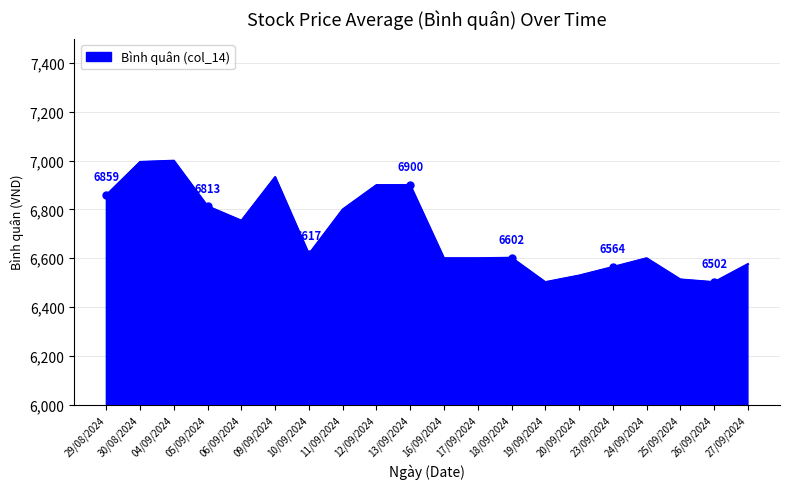

What is the greatest value displayed?

7000